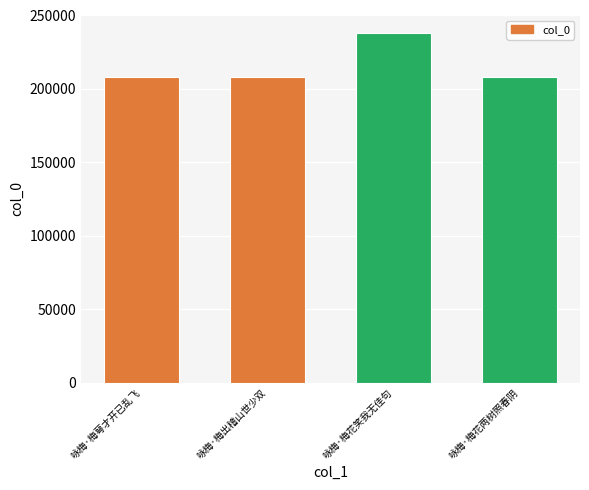

What is the smallest value displayed?

208277